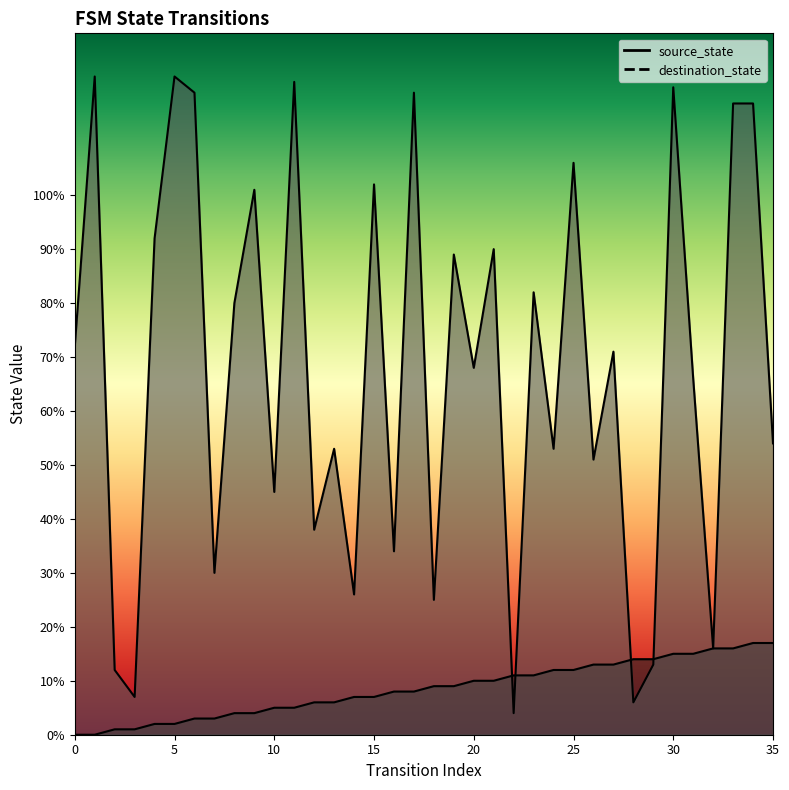

What is the average value of the destination_state series?

68